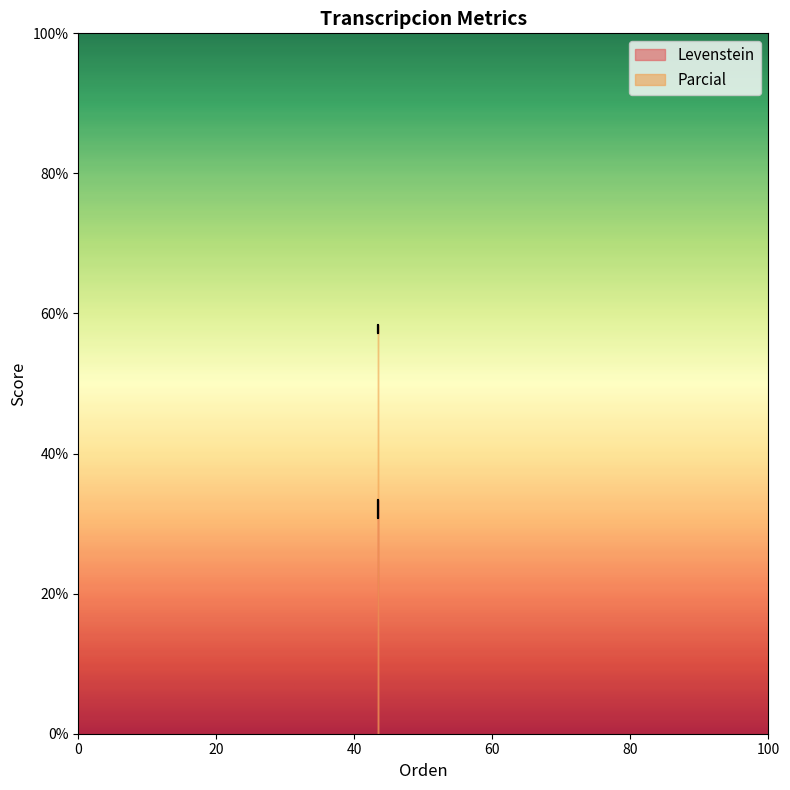

True or false: Levenstein and Parcial cross at least once.

False